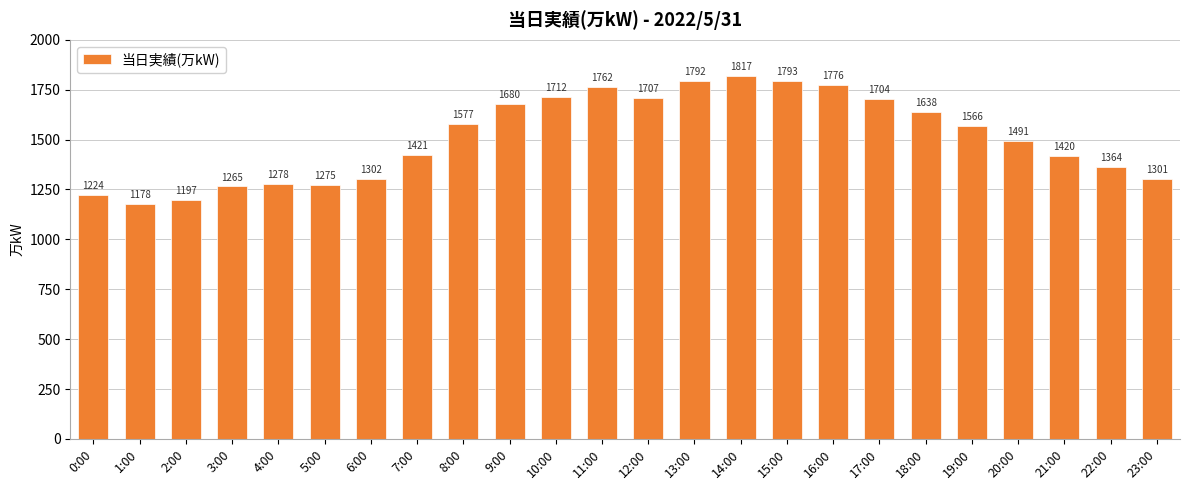

The value at 15:00 is 1793. True or false?

True